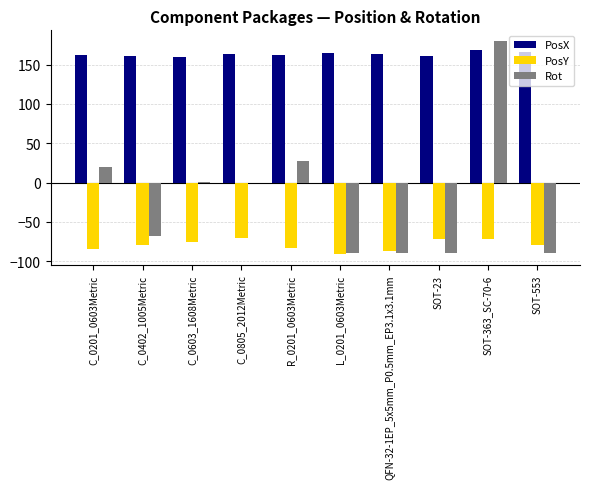

Between C_0402_1005Metric and SOT-363_SC-70-6, which series saw the biggest shift?

Rot